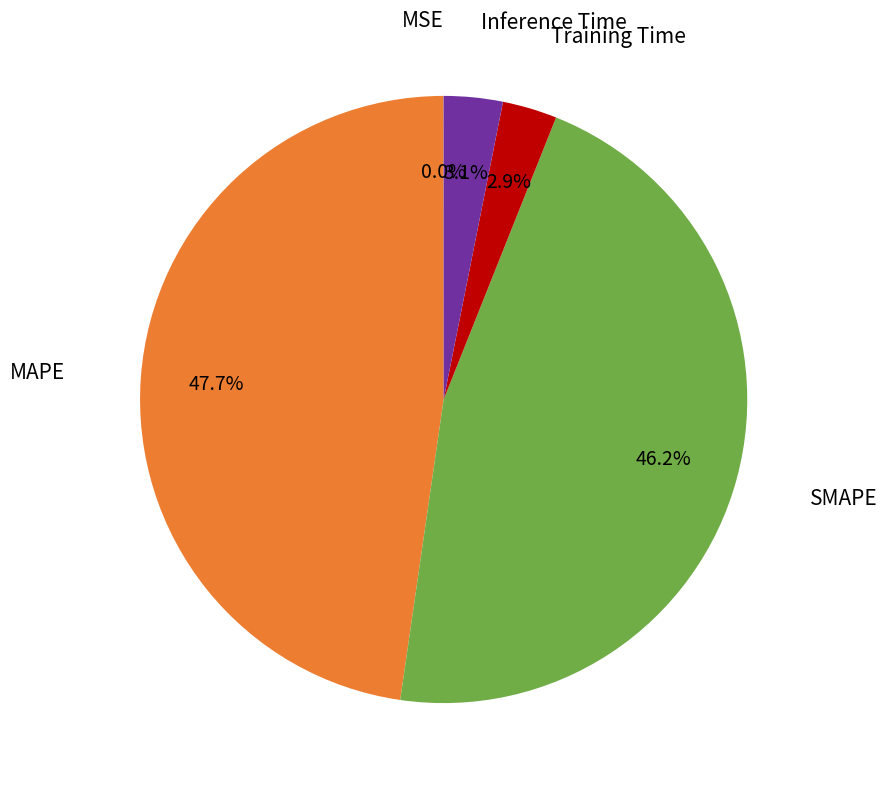

Is there any slice that represents more than half of the pie?

No